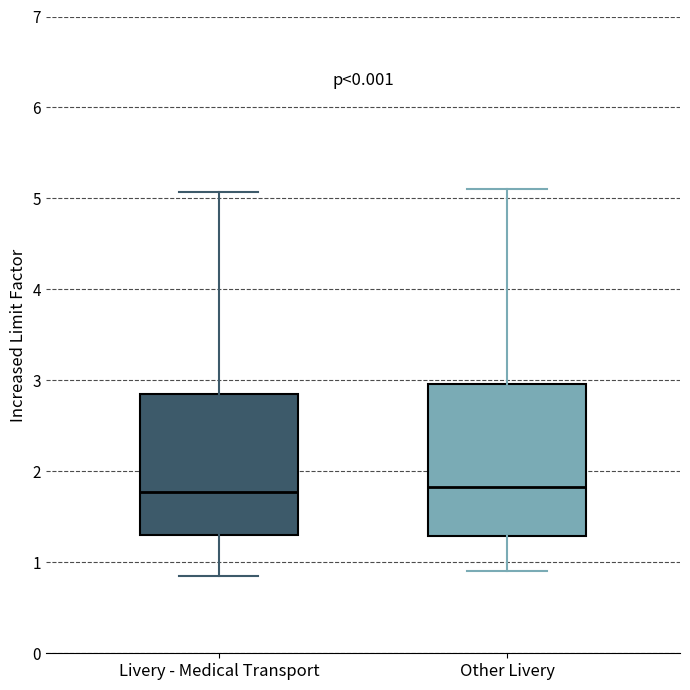

Reading left to right, transcribe this box plot: for each box, give where its median line is, the range the box spans, and where its two whiskers end, as read against the y-axis. The values are not printed on the chart, so give them approximately, as read against the axis.

Livery - Medical Transport: median 1.8, box 1.3 to 2.9, whiskers 0.9 to 5.1
Other Livery: median 1.8, box 1.3 to 3.0, whiskers 0.9 to 5.1